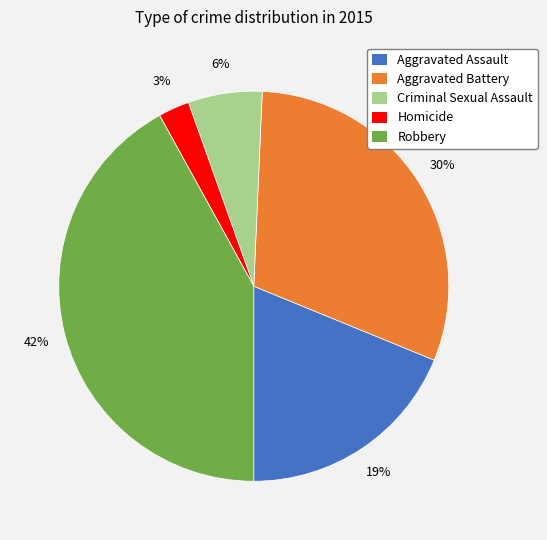

Approximately how many times larger is the value at Robbery compared to Aggravated Assault?

2.2